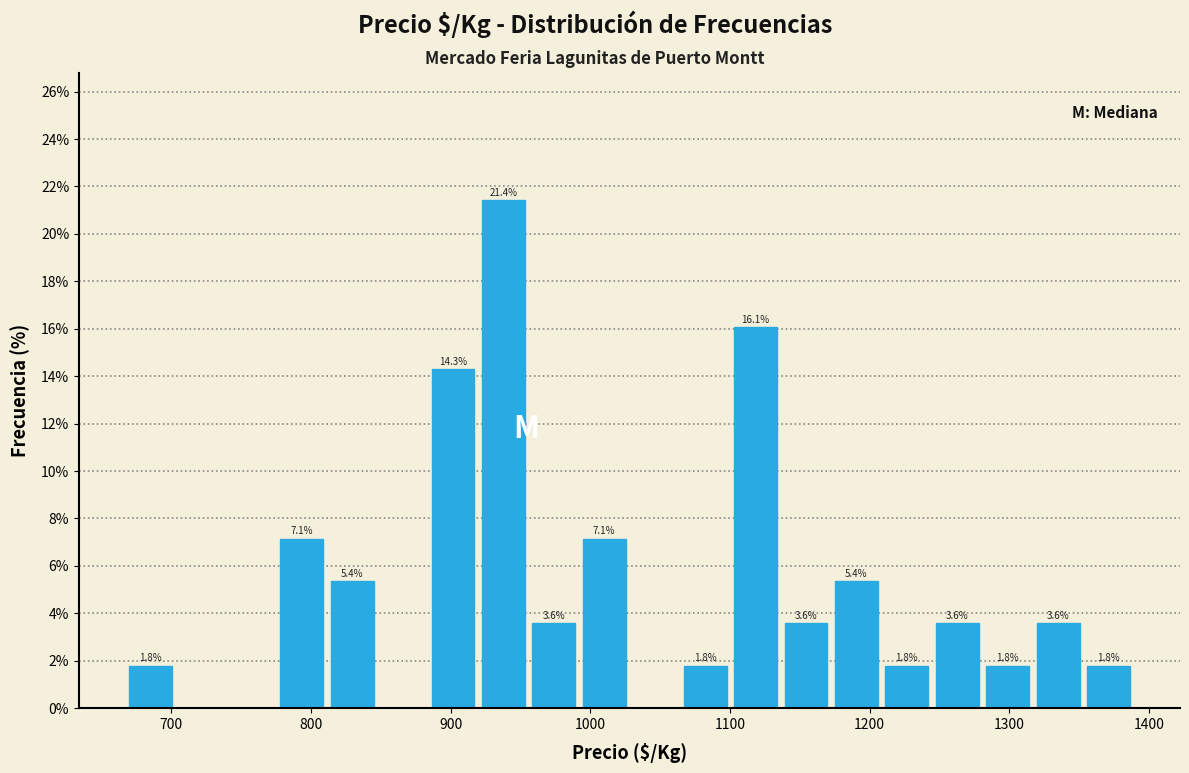

Around what value on the x-axis is the tallest bar? Give the approximate position of its centre, as read against the axis.

940